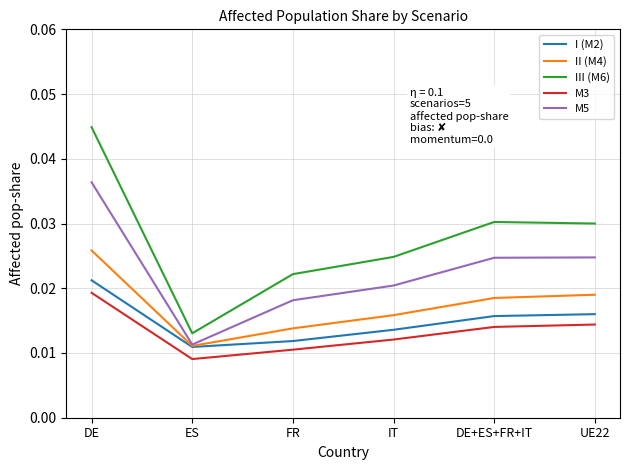

Which category has the highest value in the I (M2) series?

DE